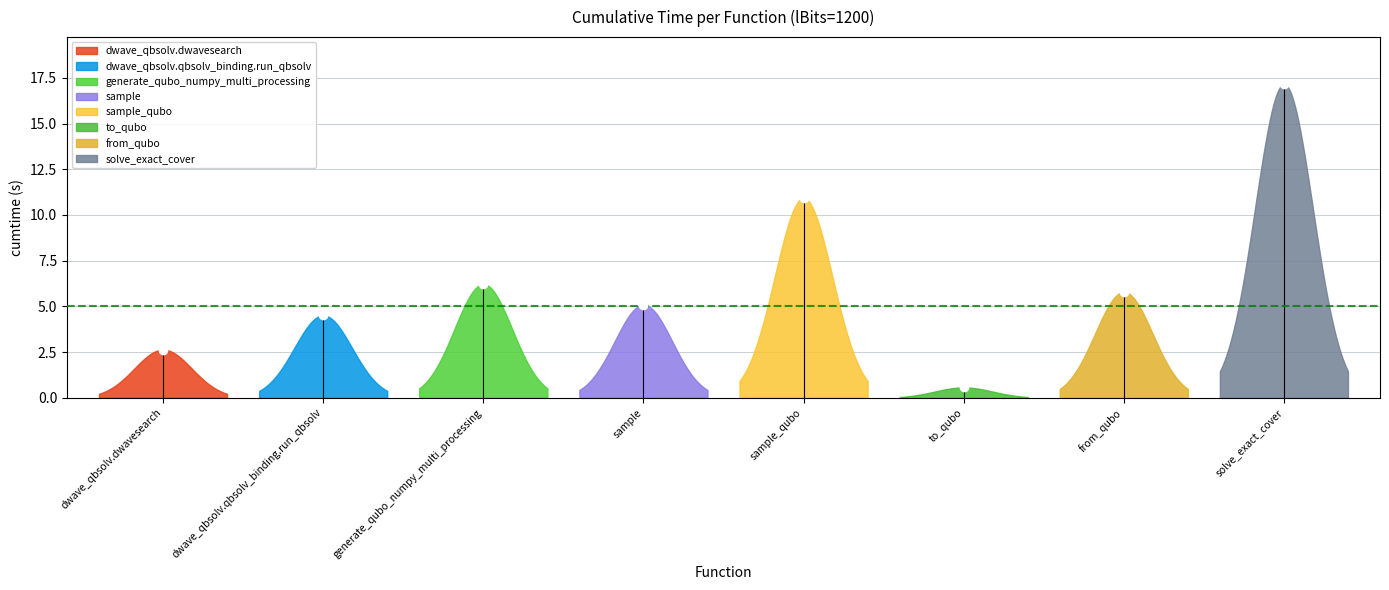

How many points are lower than both their immediate neighbors (excluding endpoints)?

2